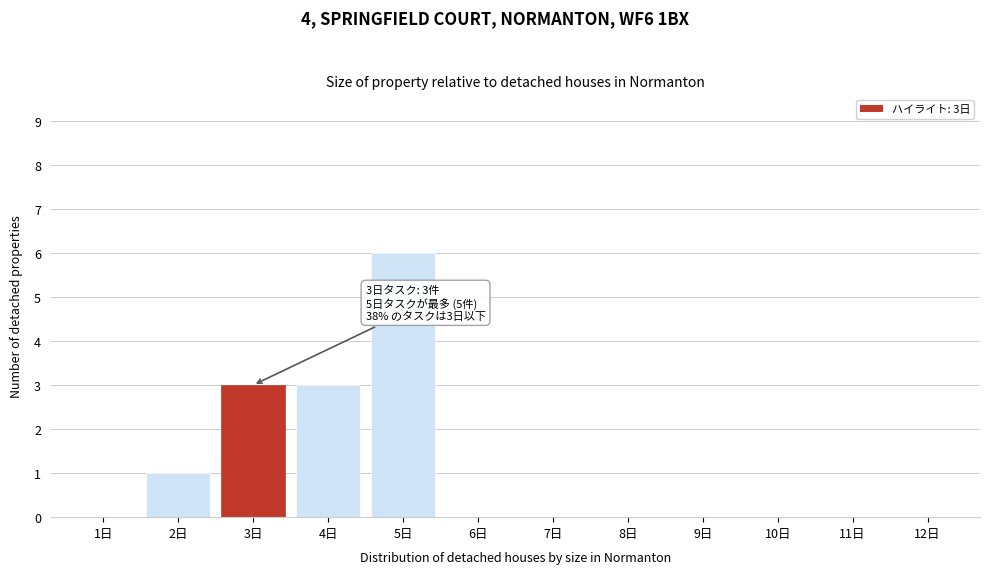

Which range on the x-axis has the tallest bar?

4.5 to 5.5